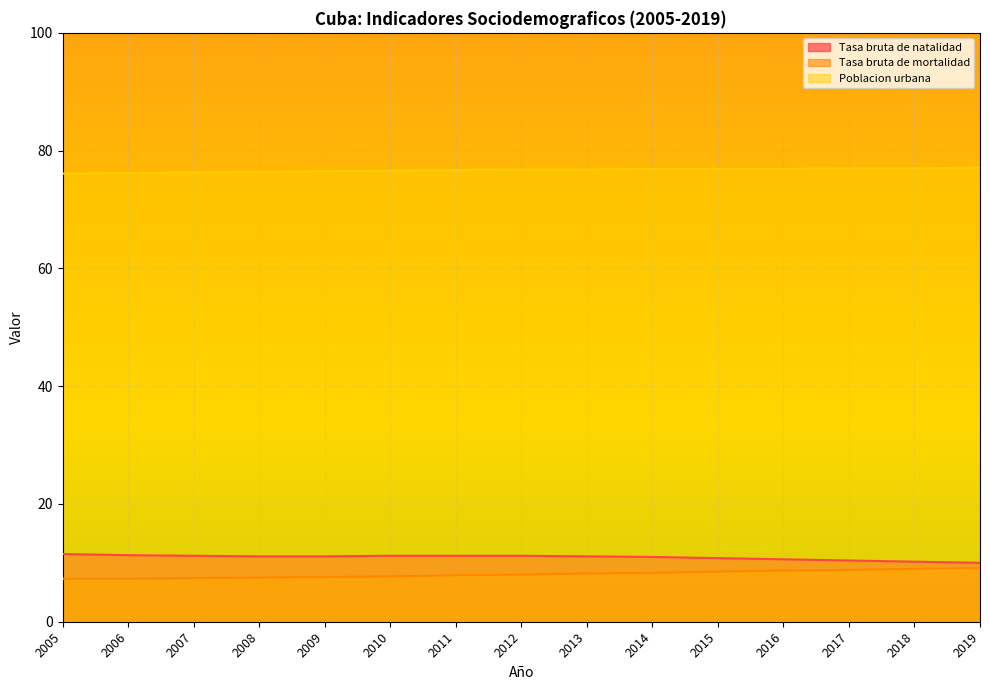

What is the approximate value of Tasa bruta de mortalidad at 2017?

8.8